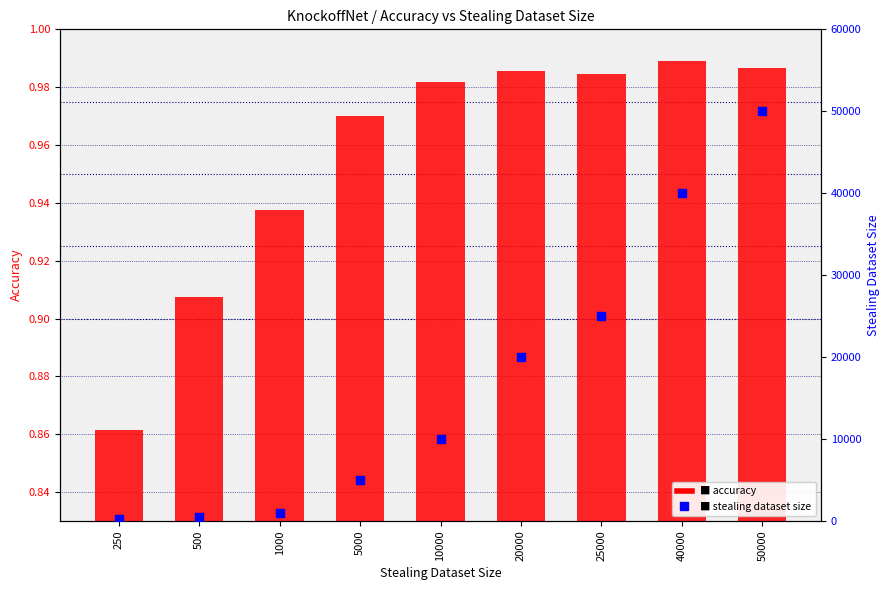

Which series has the largest Y range (max minus min)?

stealing dataset size